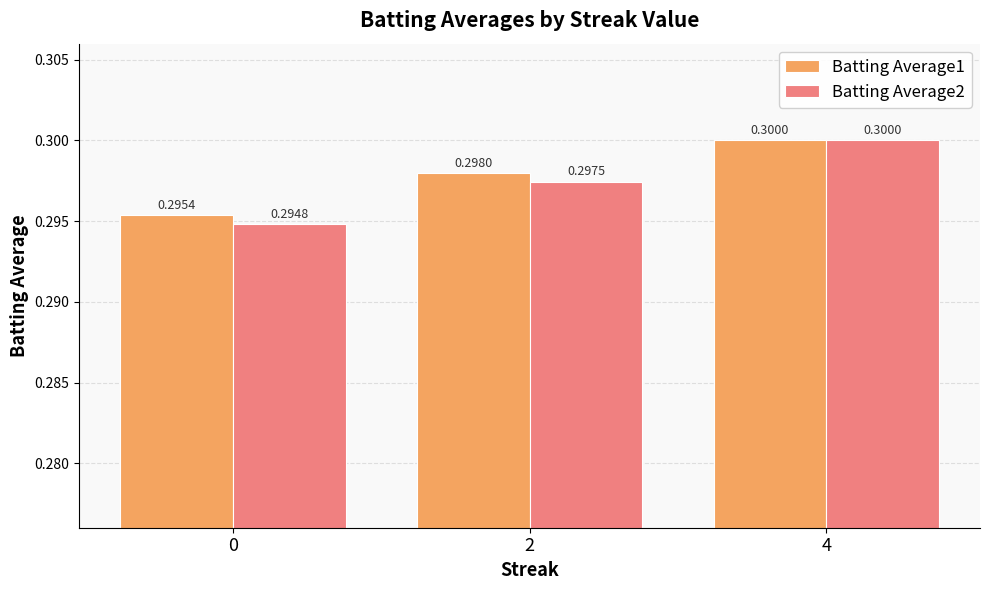

What is the greatest value displayed?

0.3